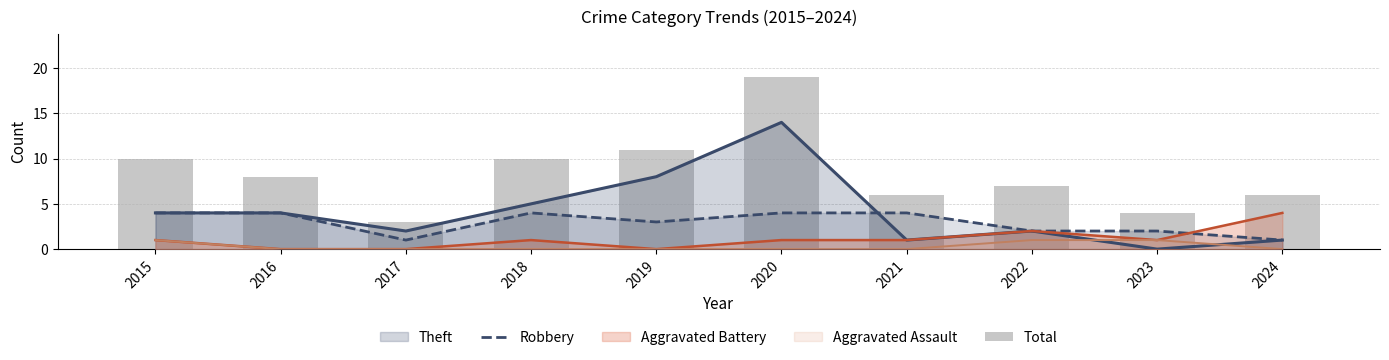

Which series changed the most between 2023 and 2024?

Total